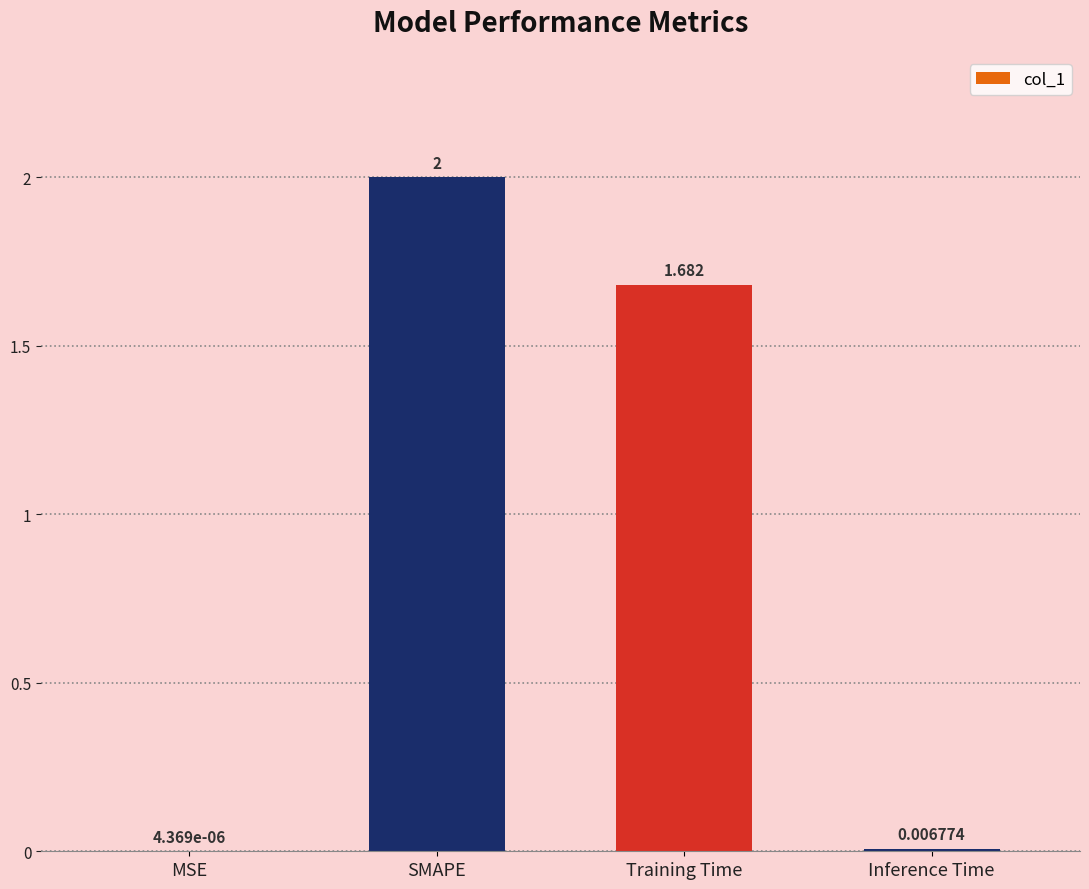

At which label does the data first exceed 1?

SMAPE